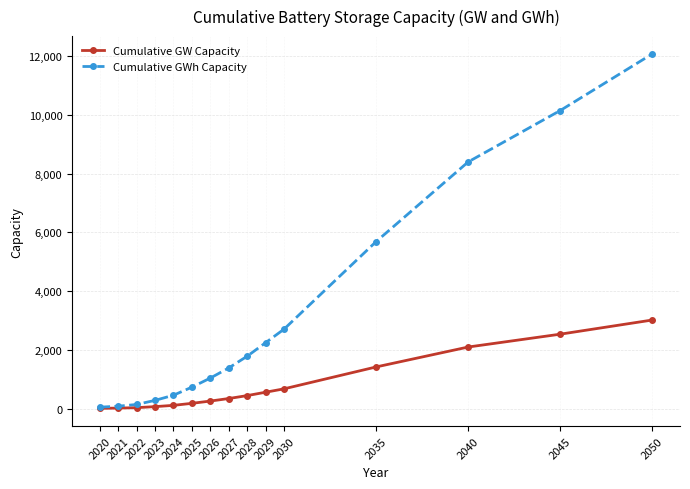

Rank the series by their maximum value, from lowest to highest.

Cumulative GW Capacity, Cumulative GWh Capacity